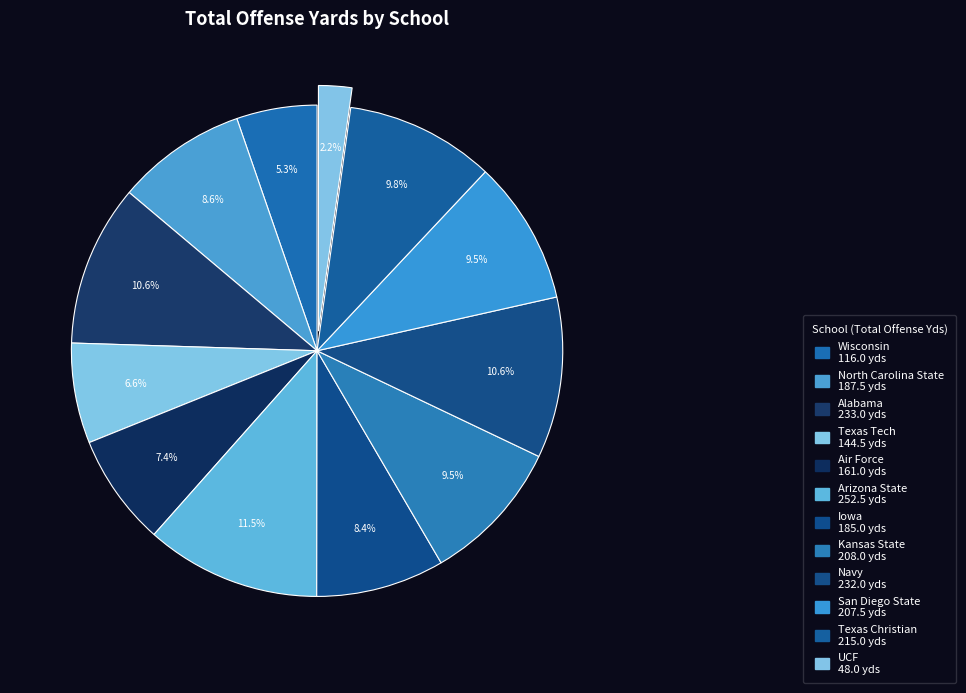

How many slices are in this pie chart?

12